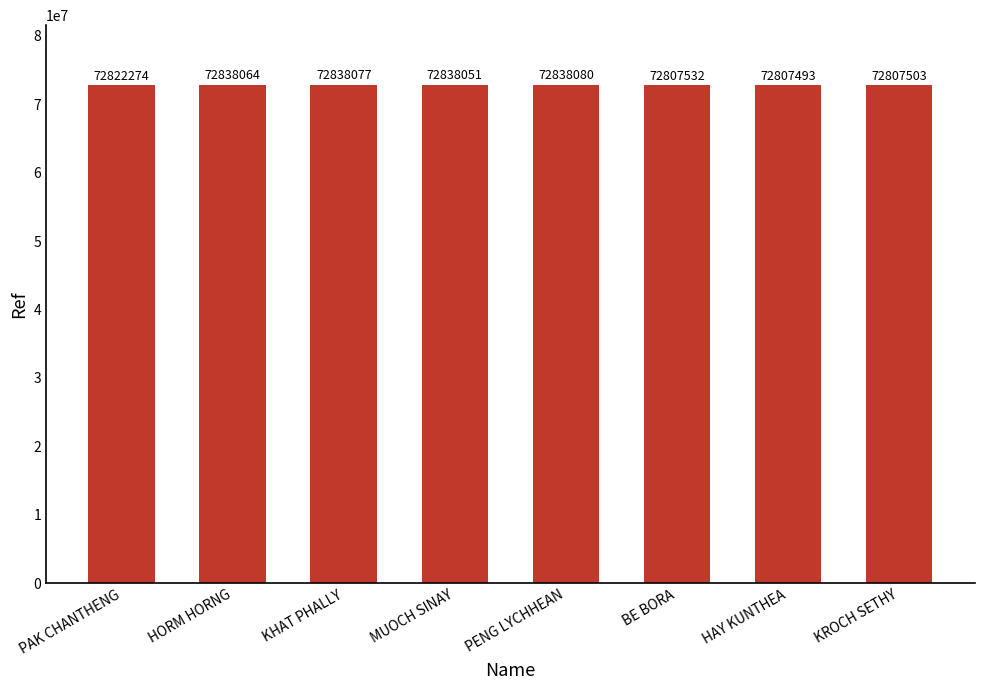

Rank the categories by value from lowest to highest.

HAY KUNTHEA, KROCH SETHY, BE BORA, PAK CHANTHENG, MUOCH SINAY, HORM HORNG, KHAT PHALLY, PENG LYCHHEAN